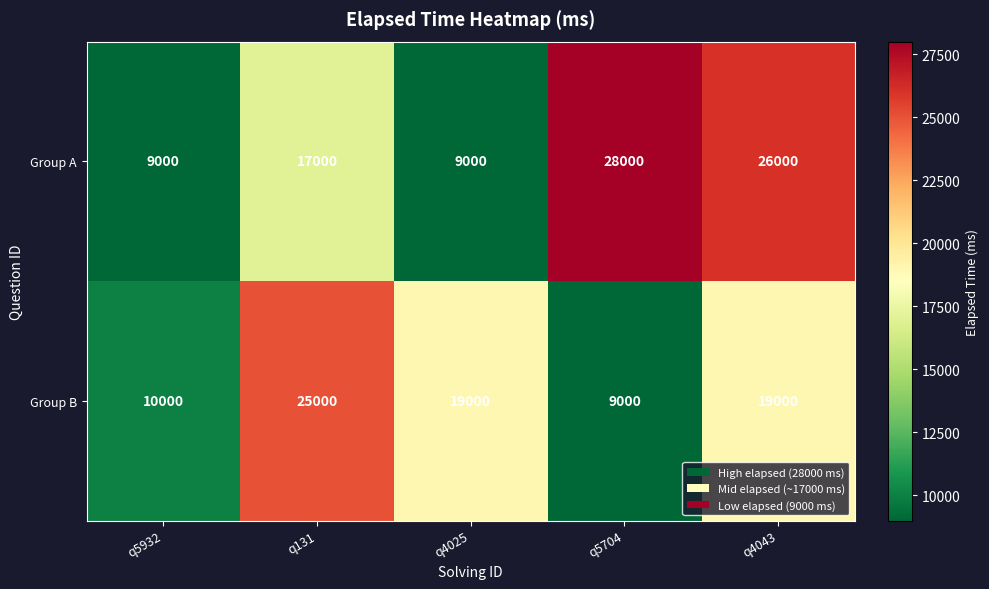

List the series in order of their peak value, highest first.

Group A, Group B